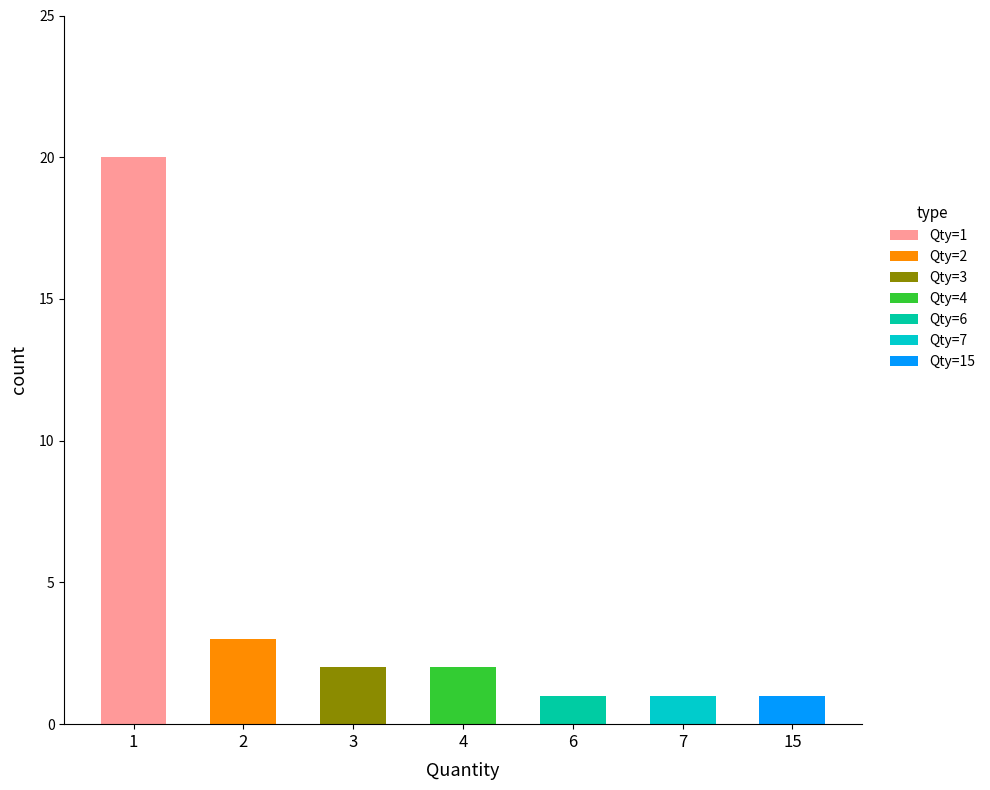

Are the bars horizontal?

No